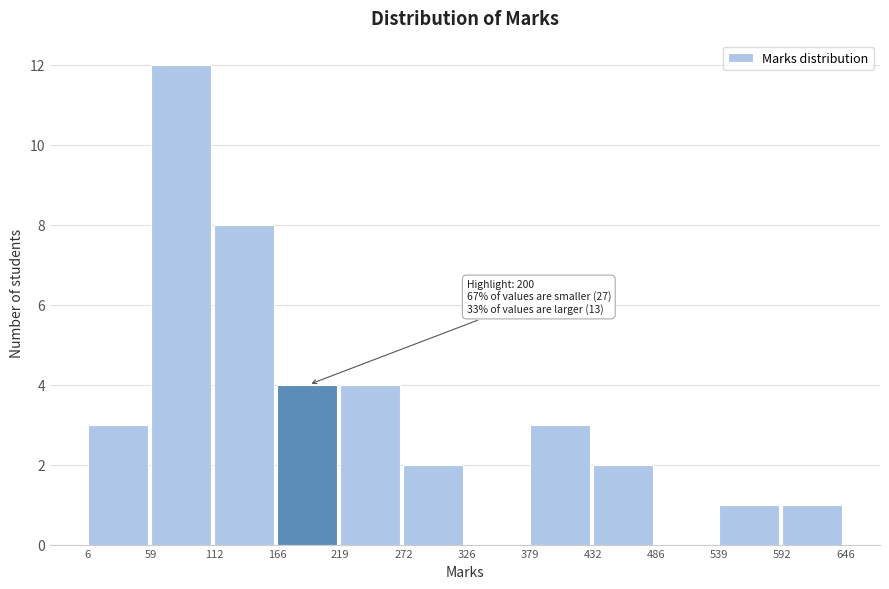

Which range on the x-axis has the tallest bar?

59 to 112